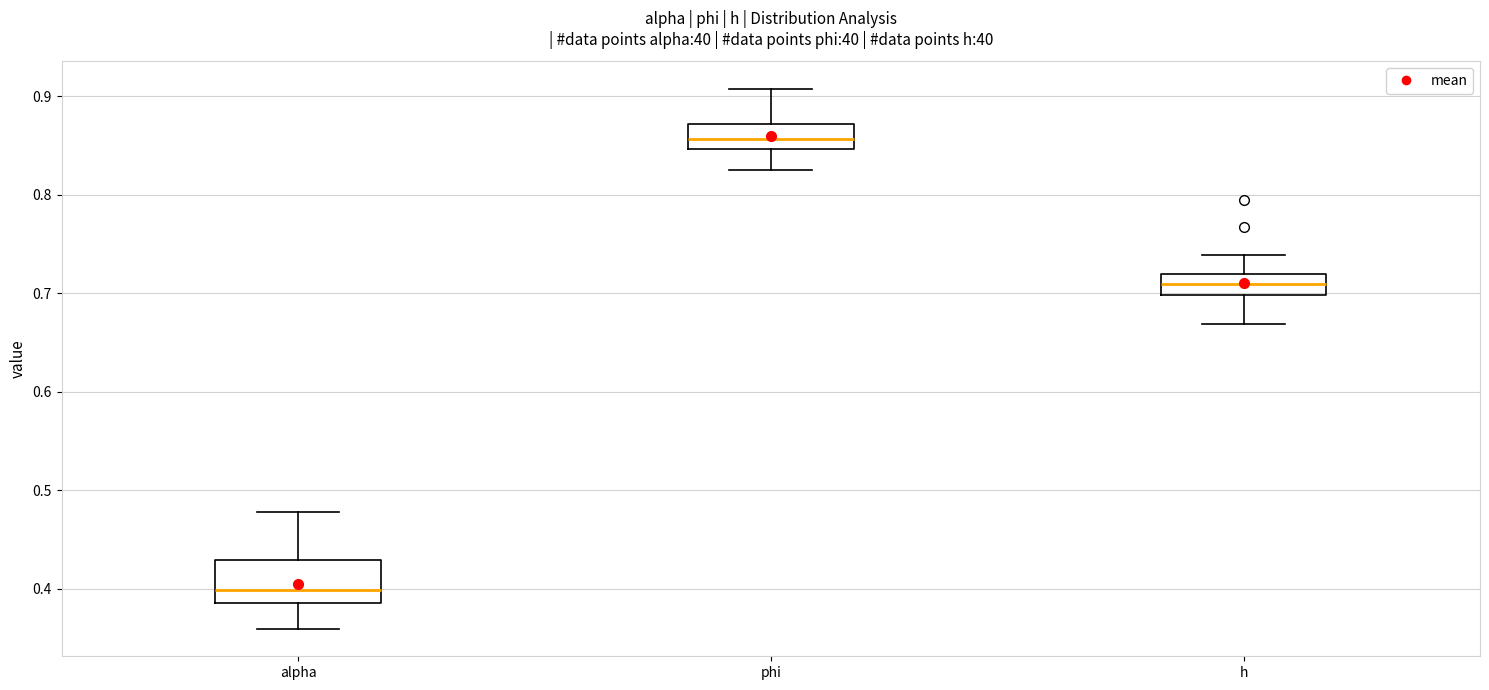

Reading left to right, read every box against the y-axis: the position of its median line, the range the box covers, and the ends of its whiskers. The values are not printed on the chart, so give them approximately, as read against the axis.

alpha: median 0.40, box 0.39 to 0.43, whiskers 0.36 to 0.48
phi: median 0.86, box 0.85 to 0.87, whiskers 0.83 to 0.91
h: median 0.71, box 0.70 to 0.72, whiskers 0.67 to 0.74